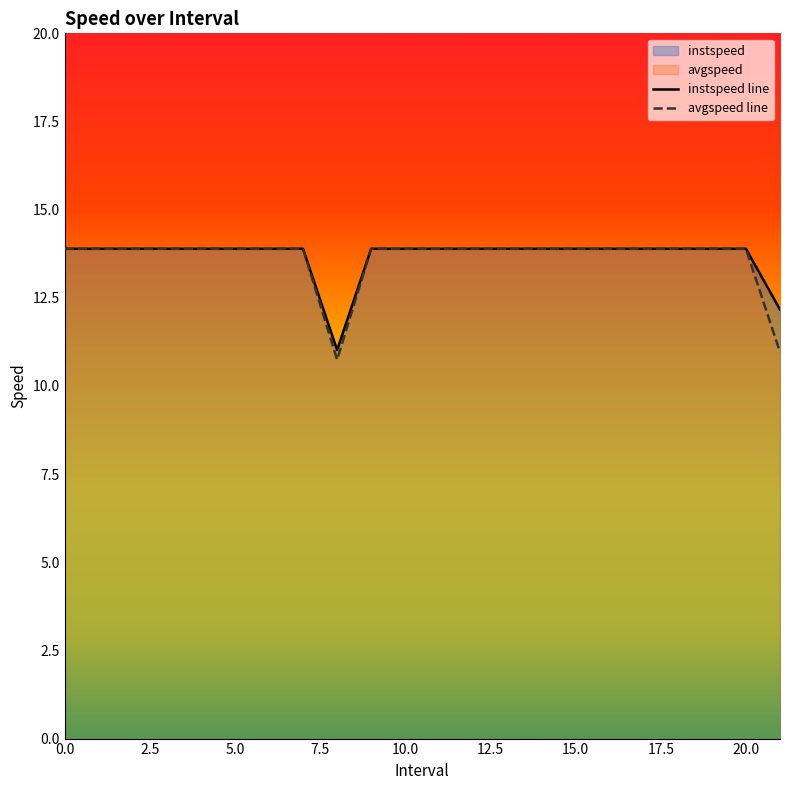

The avgspeed line series shows 13.9 at 19. True or false?

True